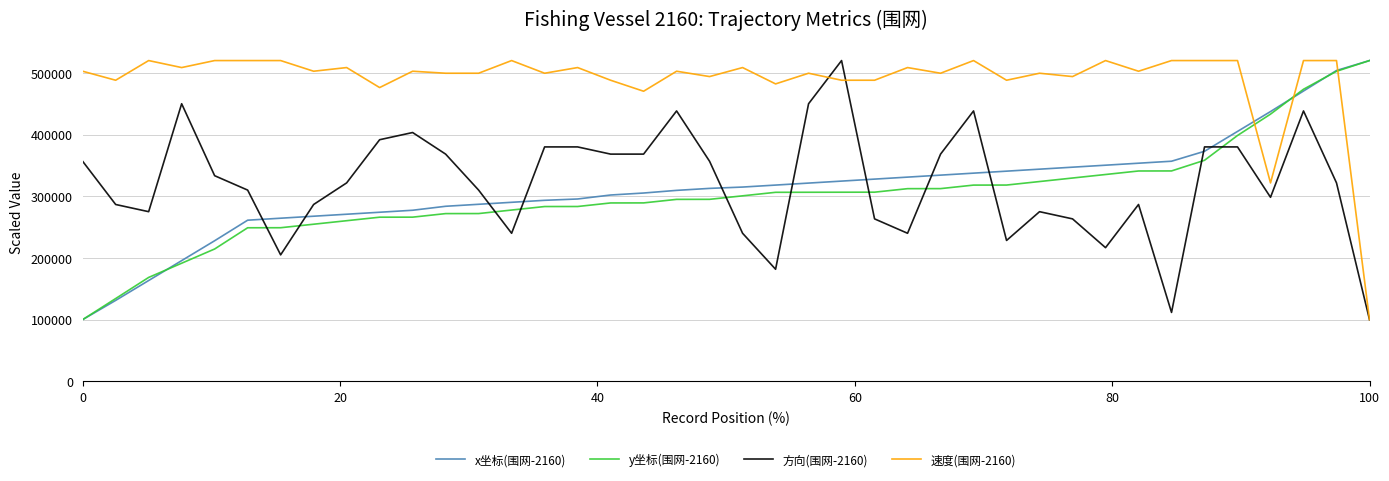

Which series ends up on top after the final intersection of y坐标(围网-2160) and 速度(围网-2160)?

y坐标(围网-2160)